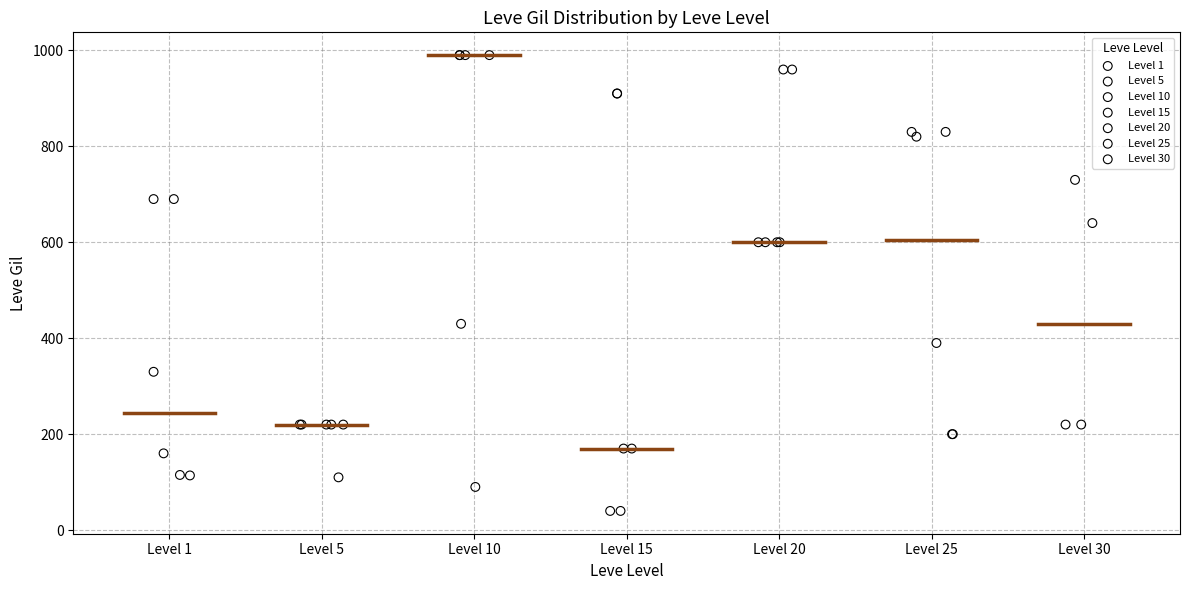

Which series contains the lowest Y value?

Level 15